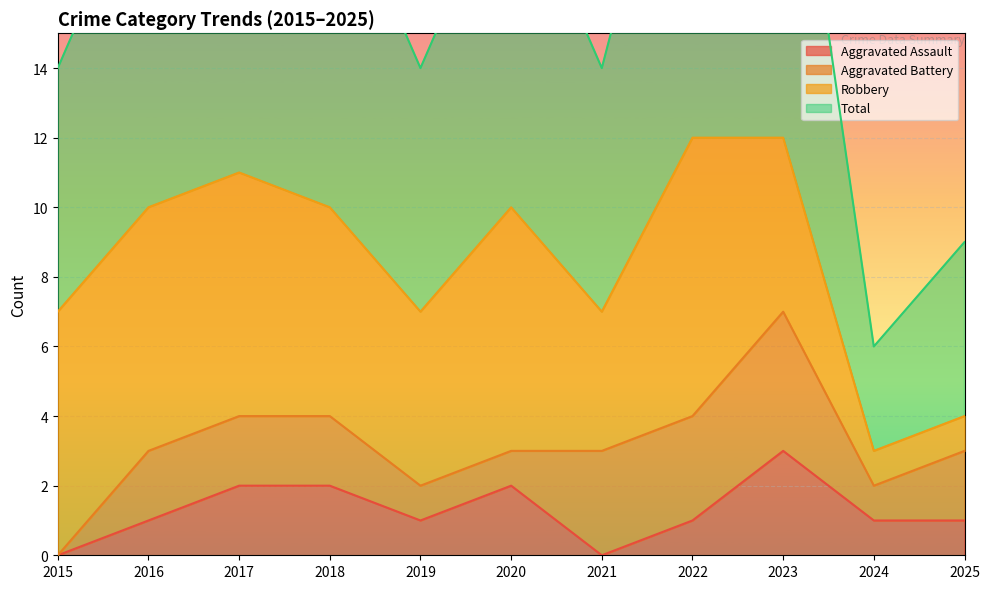

Which category has the highest value in the Aggravated Assault series?

2023